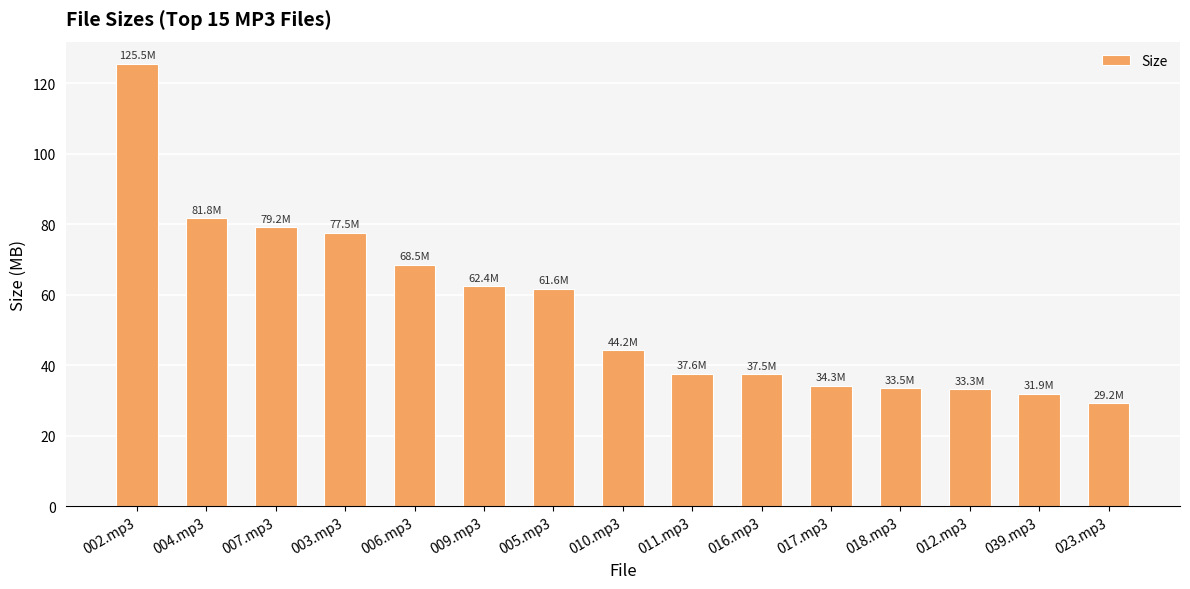

How many series are shown in this chart?

1